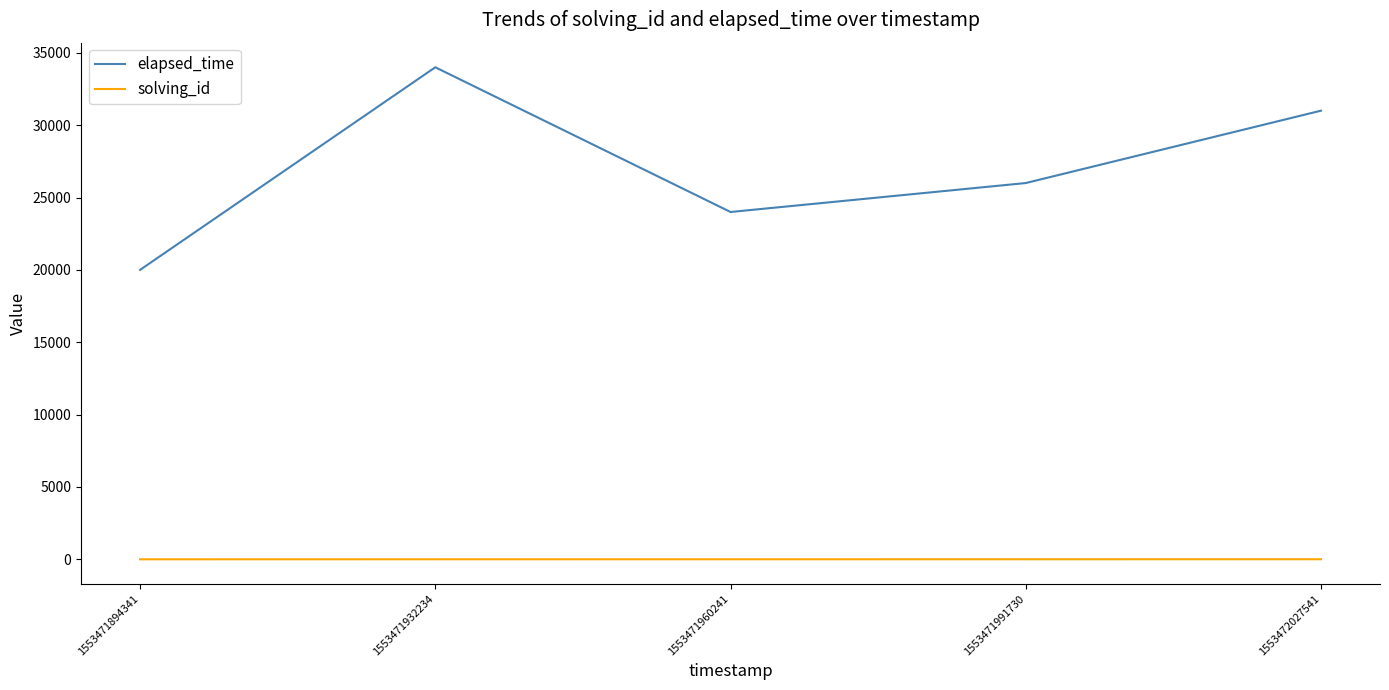

How many lines are shown in the chart?

2